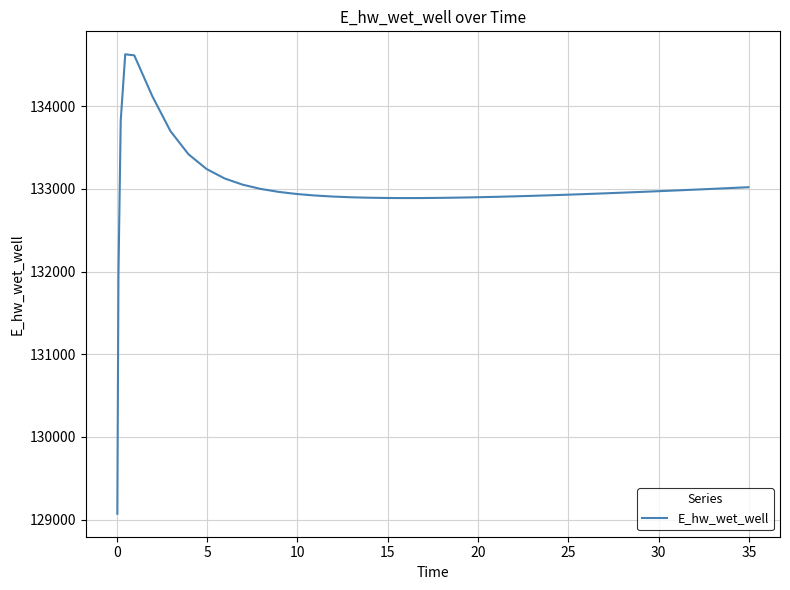

What is the difference between the maximum and minimum values?

5557.7